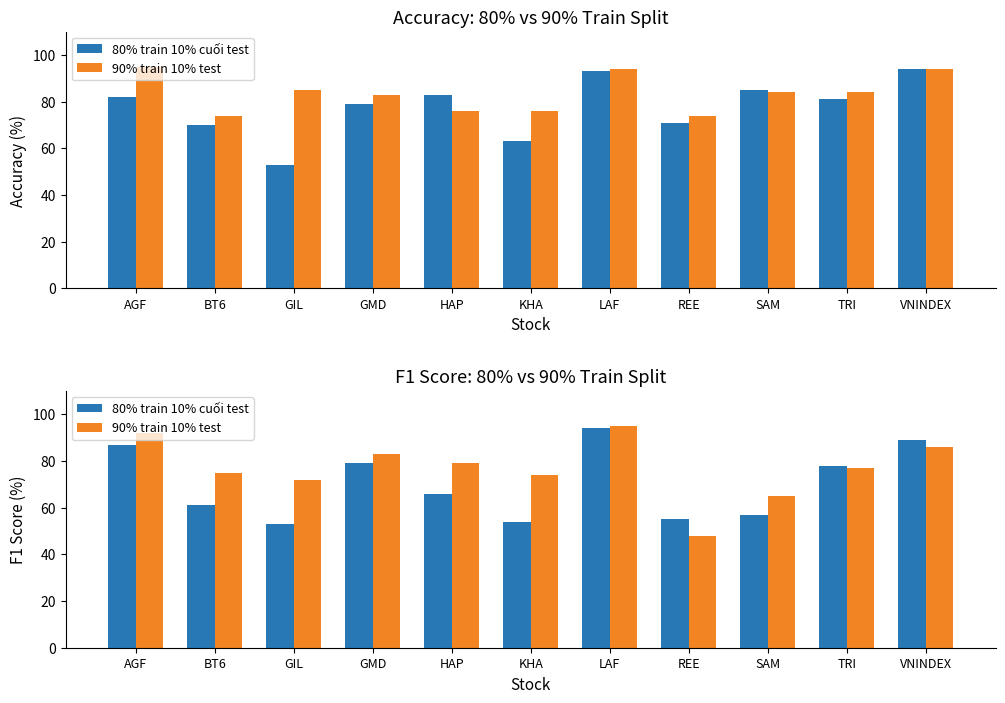

Is it true that 80% train 10% cuối test equals 91 at GIL?

False